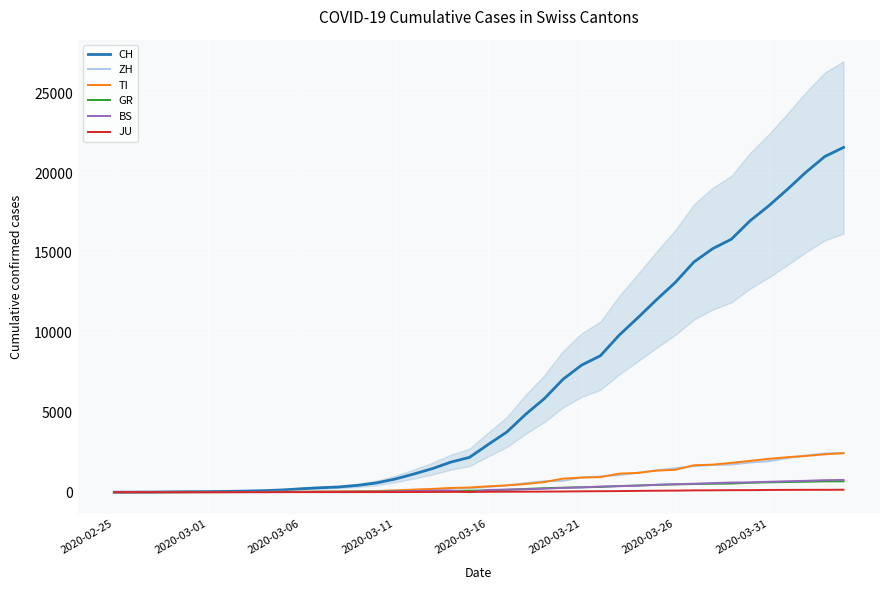

What are all the series names shown in the legend?

CH, ZH, TI, GR, BS, JU